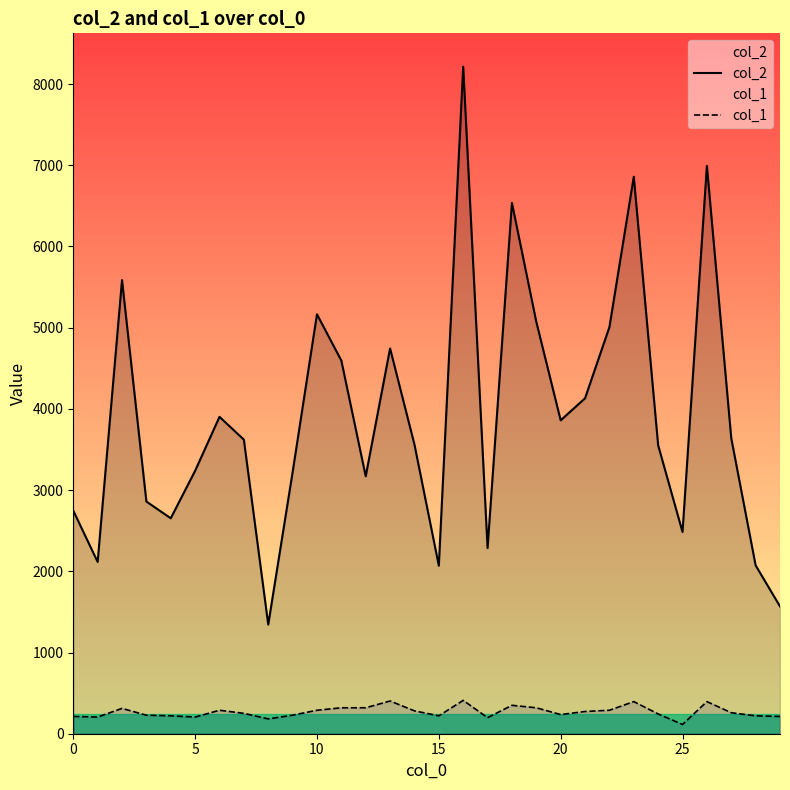

List the series in order of their overall mean, highest first.

col_2, col_1